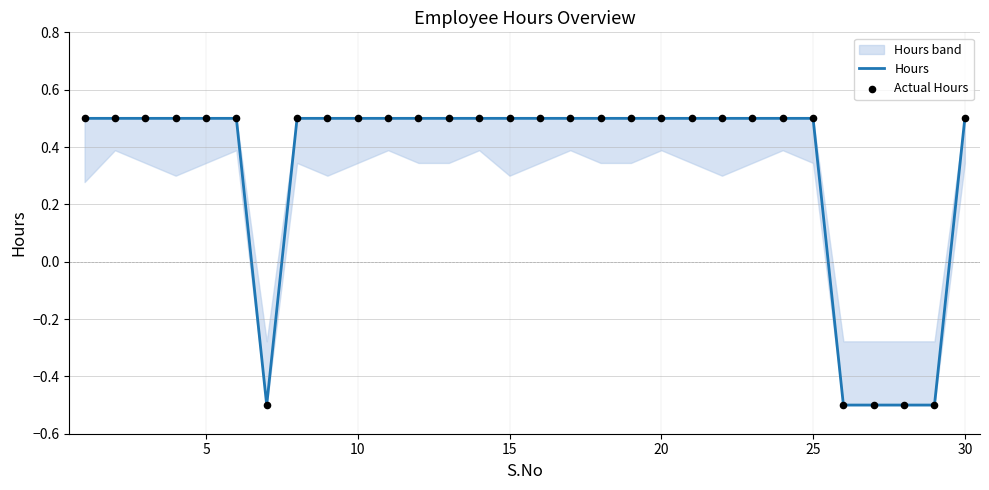

Which series has the largest total across all categories?

Hours